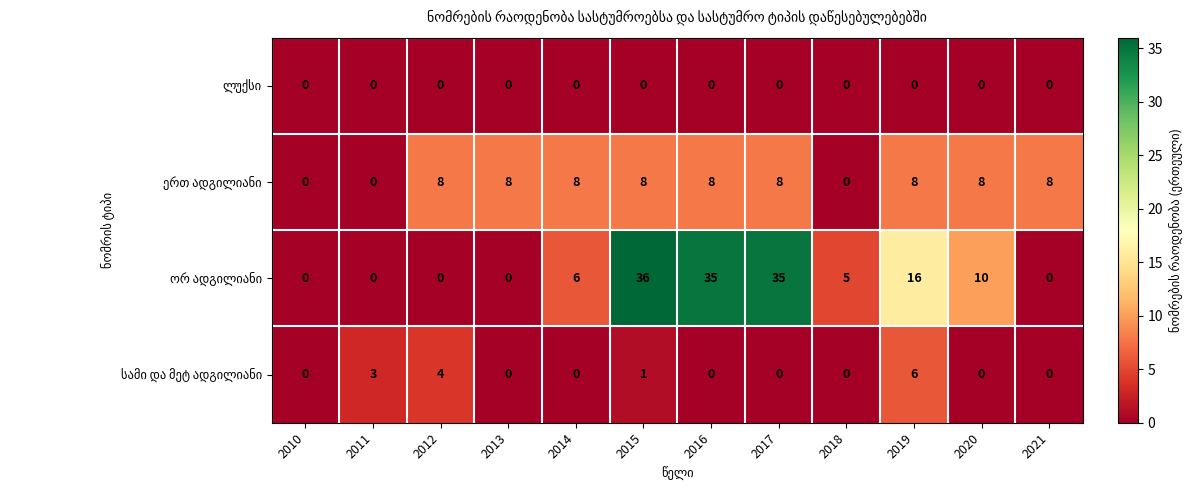

What is the spread (max minus min) of values at 2021?

8